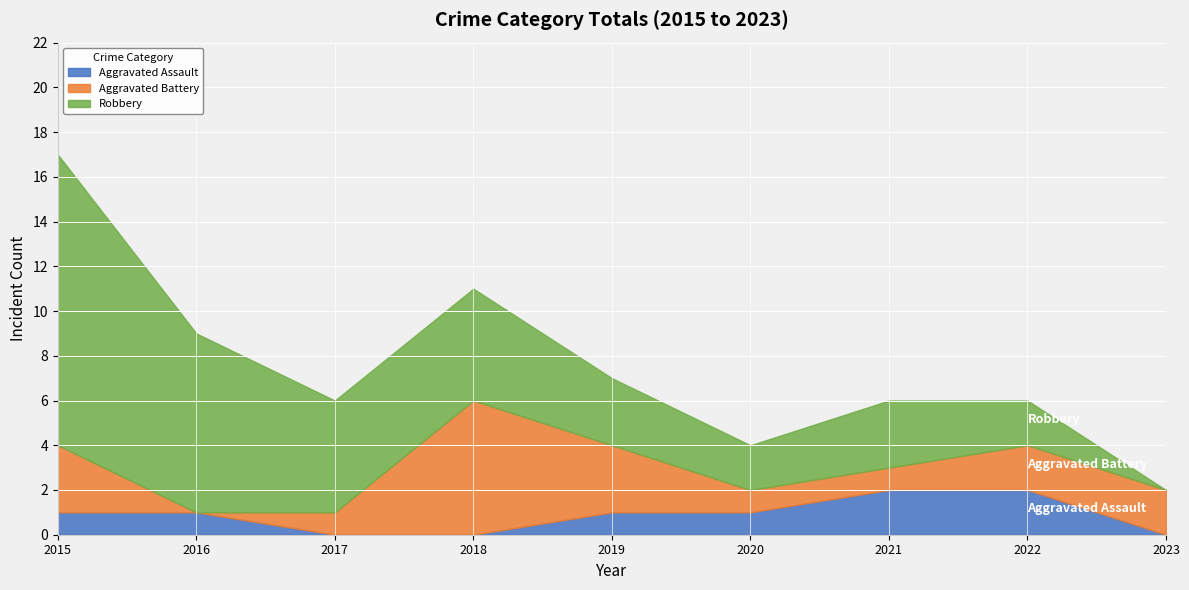

What is the maximum value shown in the chart?

13